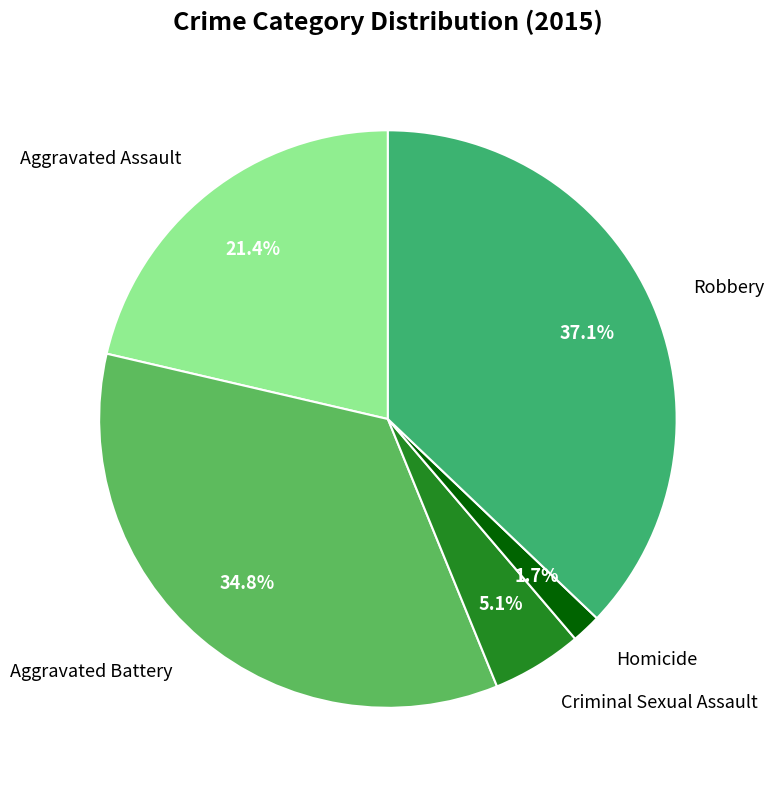

To the nearest percent, what is the average slice percentage?

20%